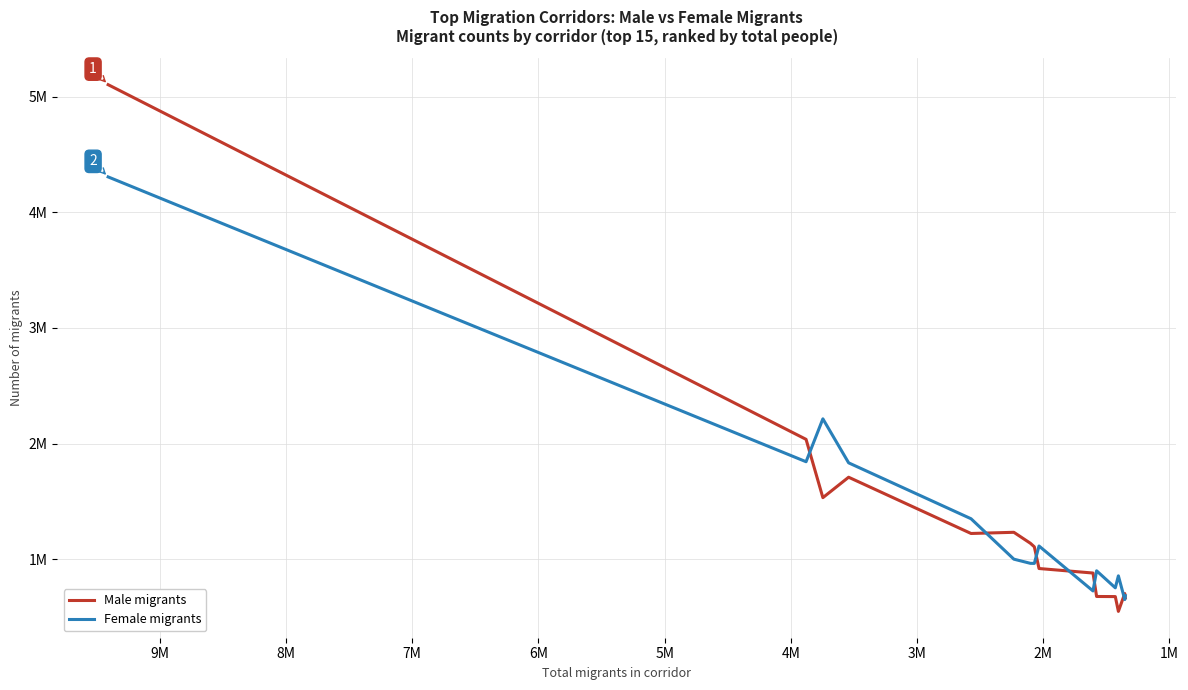

Which series has the largest total across all categories?

Female migrants